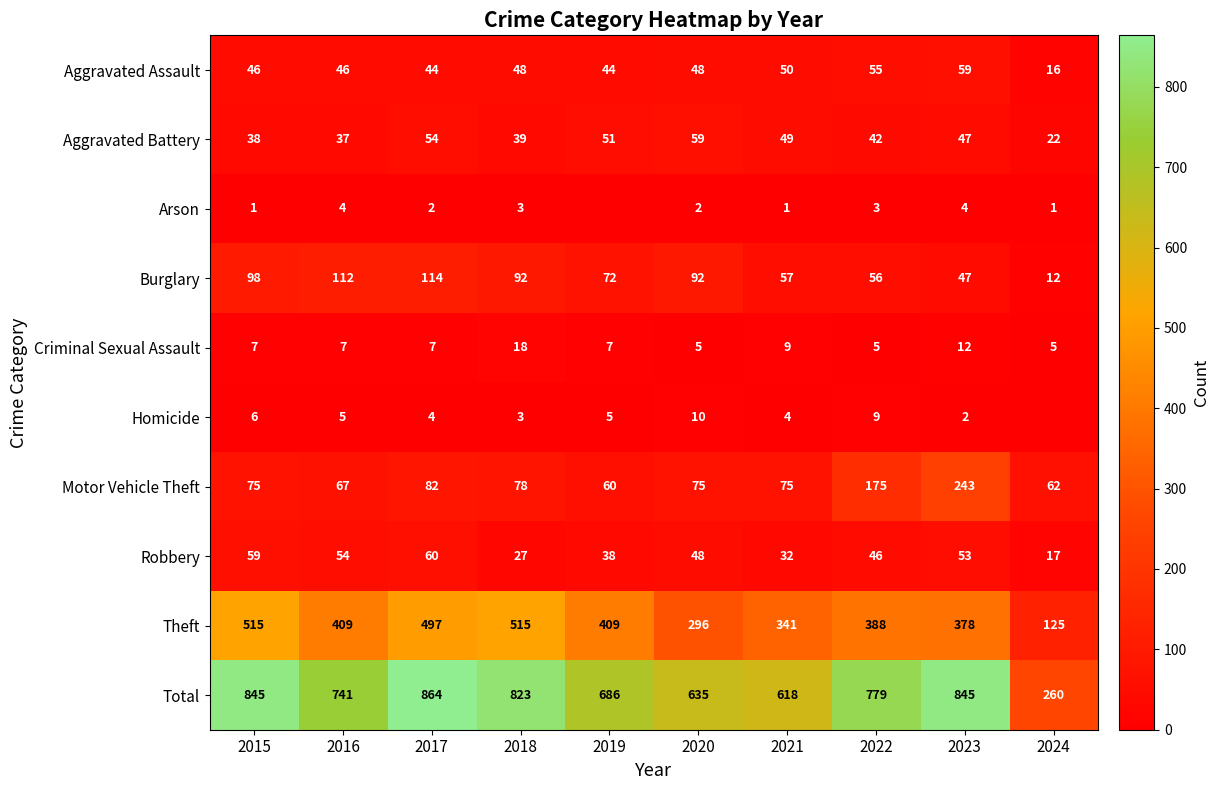

The value of Total at 2018 is 428. True or false?

False